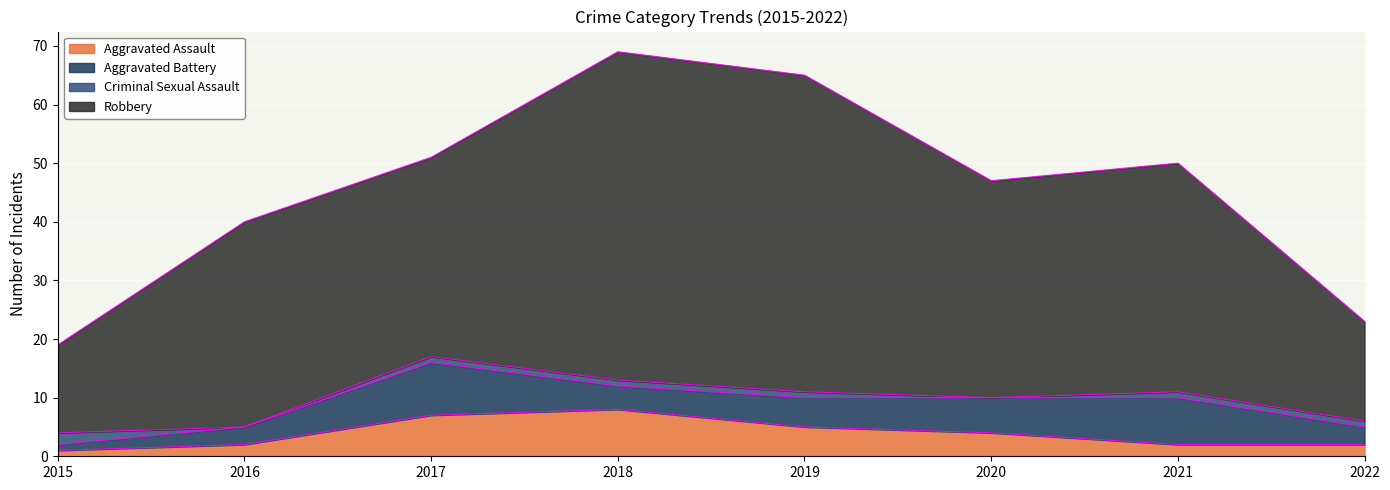

What is the smallest value displayed?

1